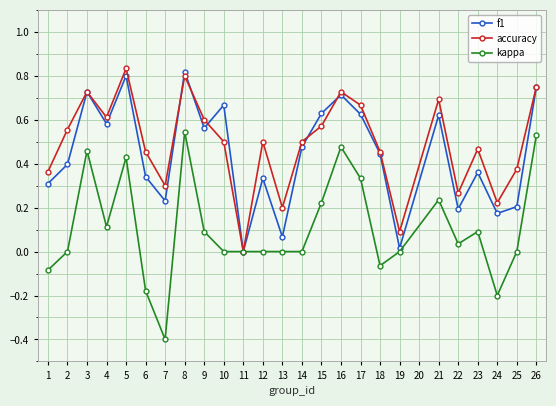

Which category has the lowest value in the accuracy series?

11